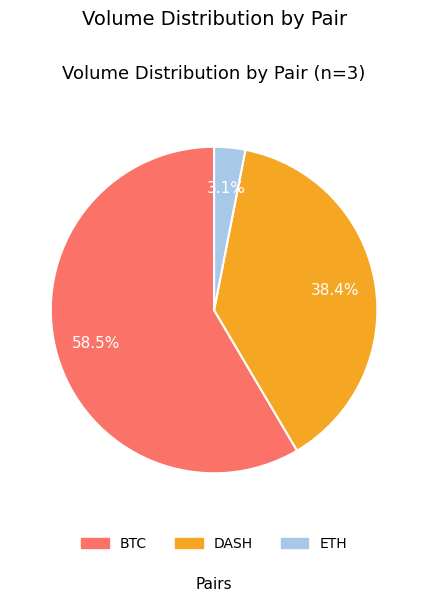

Count the number of slices in the pie.

3